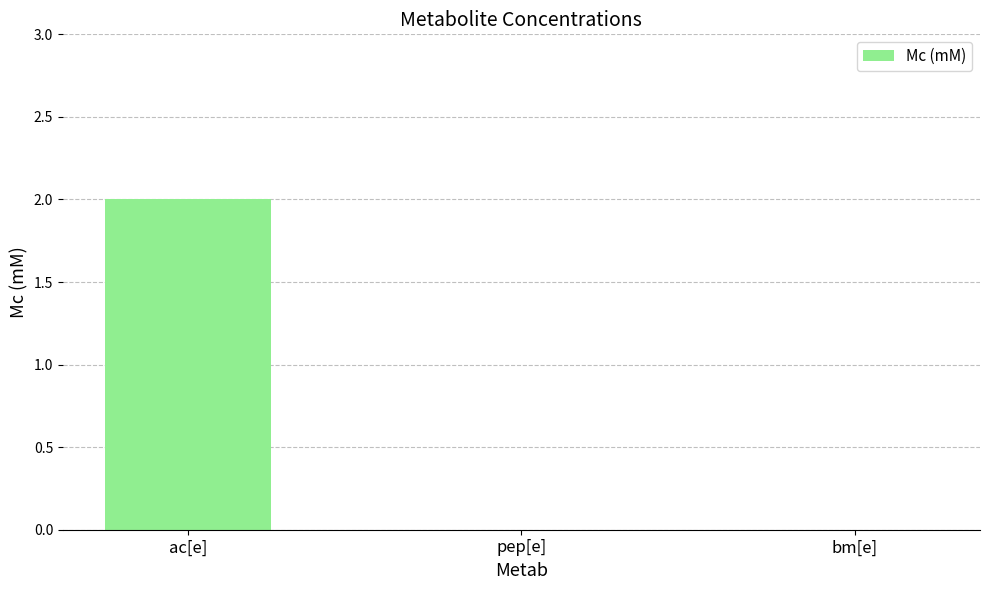

Reading right to left, transcribe all the data shown in this chart.

bm[e]=0	pep[e]=0	ac[e]=2